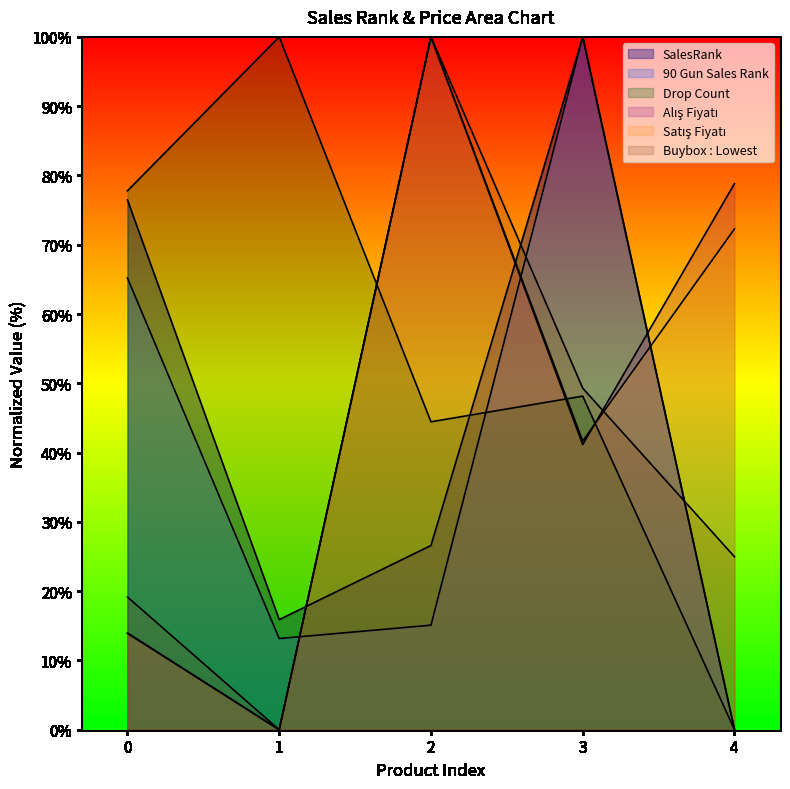

True or false: Drop Count has a value of 32.1 at 4.

False